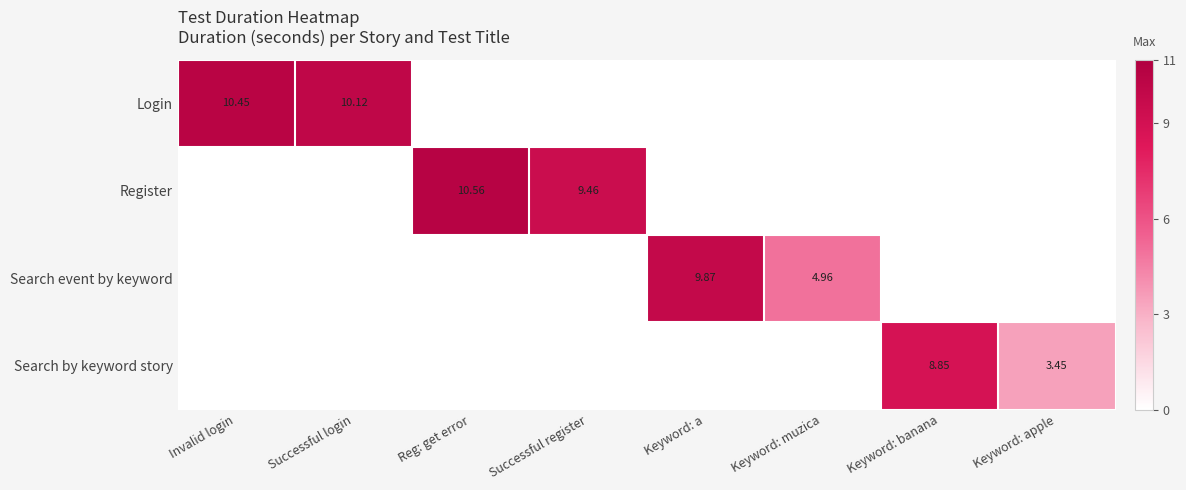

How many values in Search by keyword story are above zero?

2